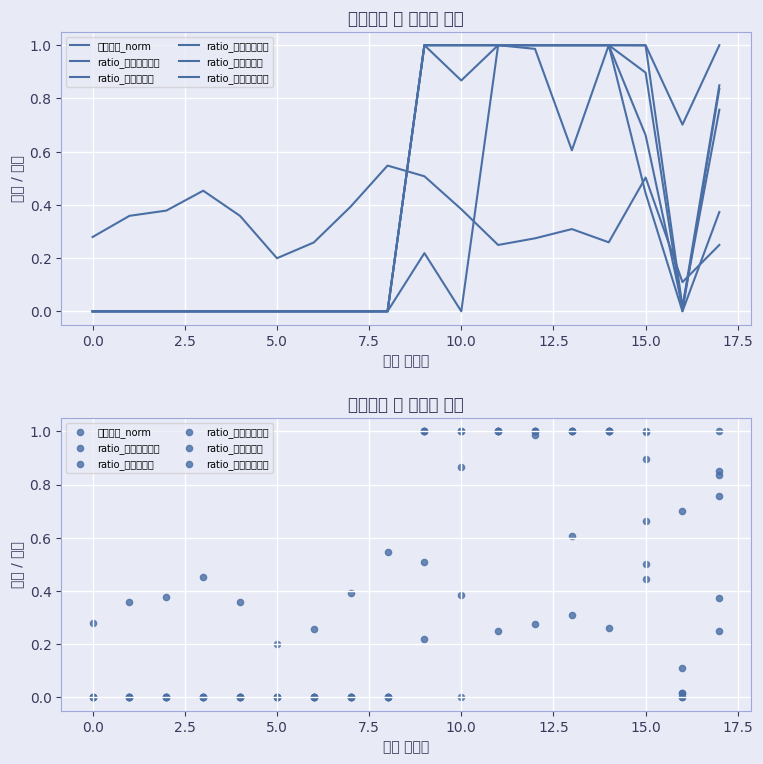

Which series reaches the maximum Y coordinate?

ratio_북악산시공원